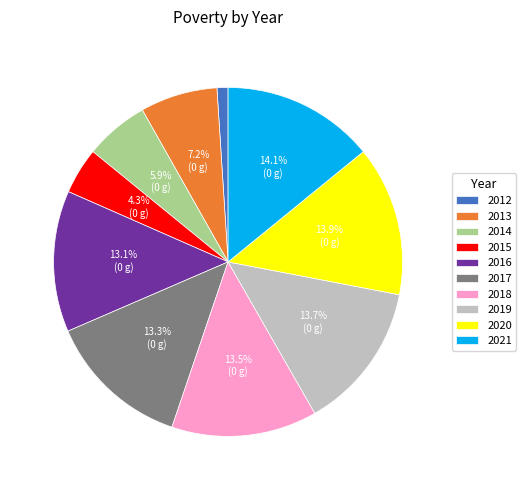

Is there a majority slice in this chart?

No